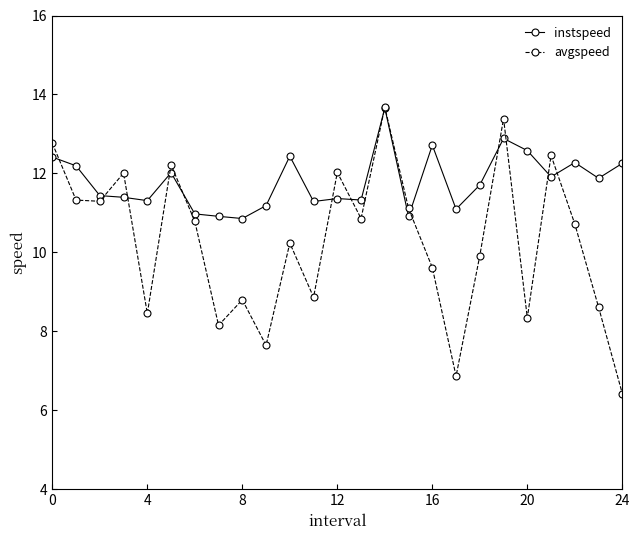

What is the maximum value shown in the chart?

13.7